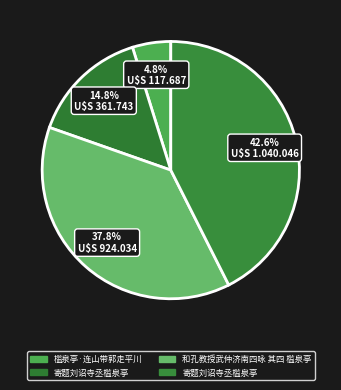

How many slices are in this pie chart?

4